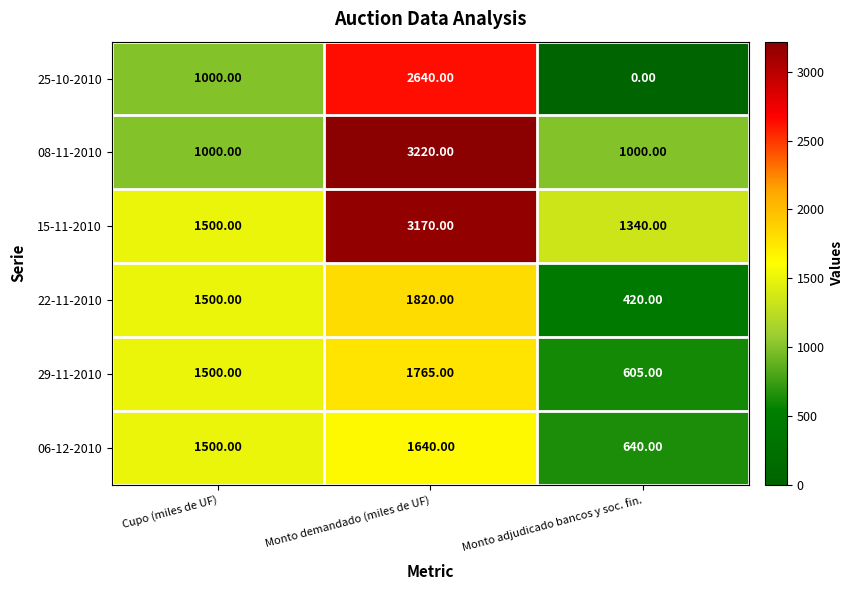

At which category is the sum across all series the highest?

Monto demandado (miles de UF)